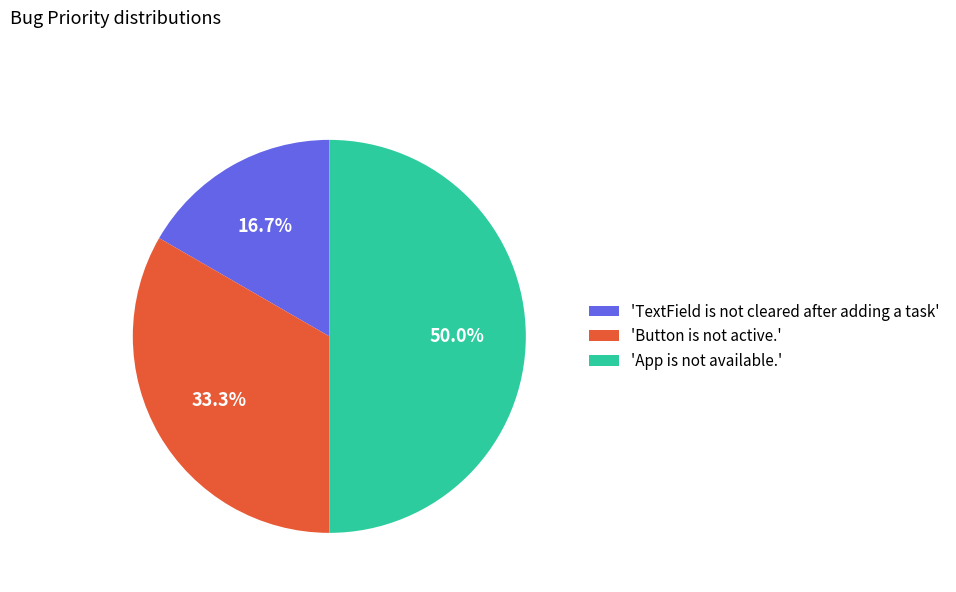

Which category has the biggest portion of the pie?

'App is not available.'